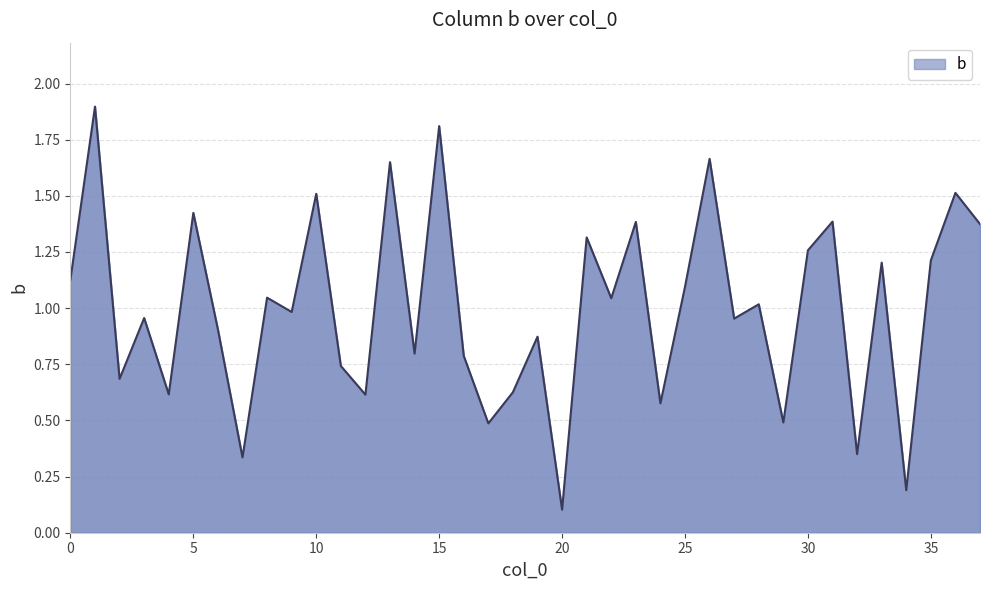

What is the maximum value shown in the chart?

1.9